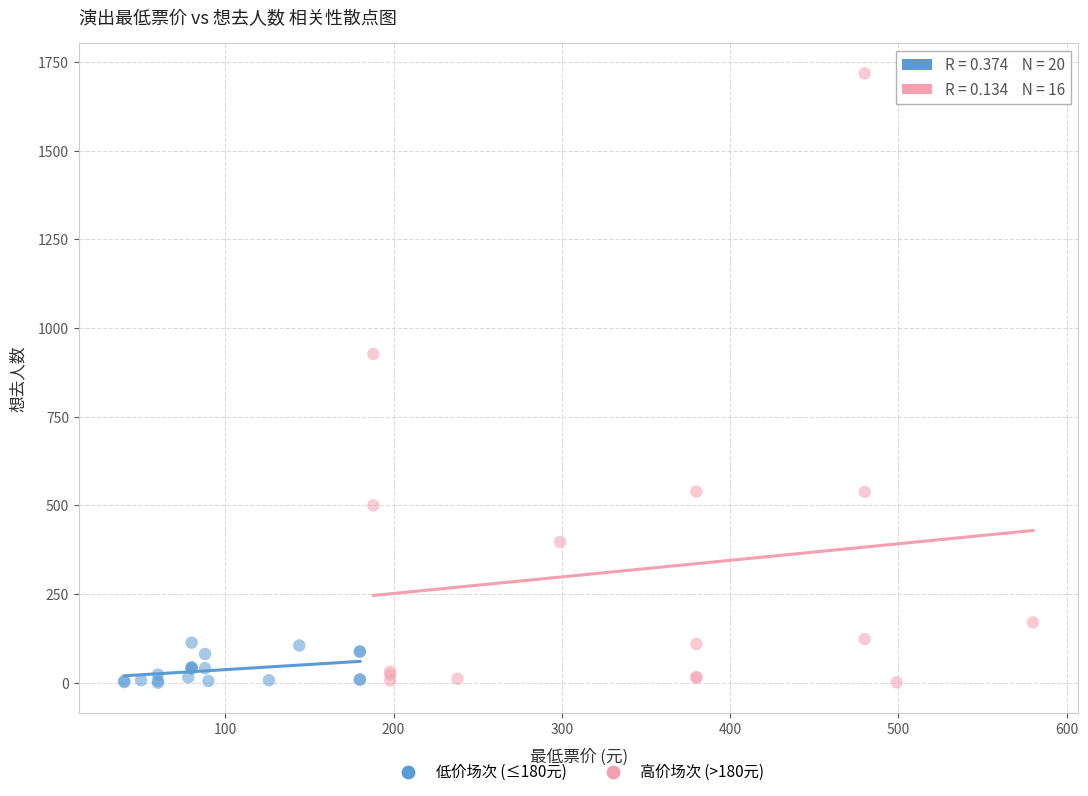

Which series has the largest Y range (max minus min)?

高价场次 (>180元)